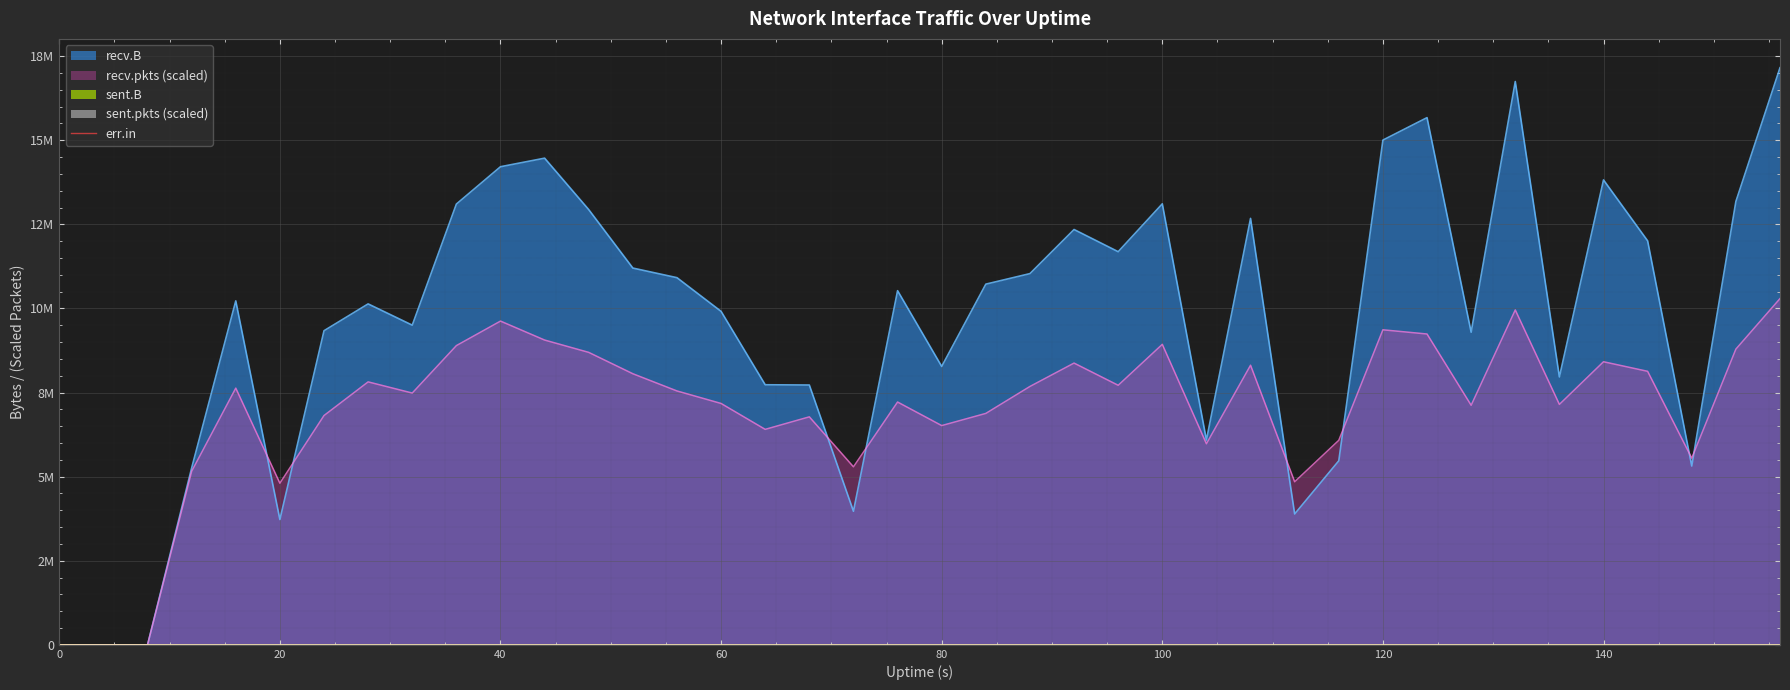

The sent.B series shows -248.3 at 140. True or false?

False